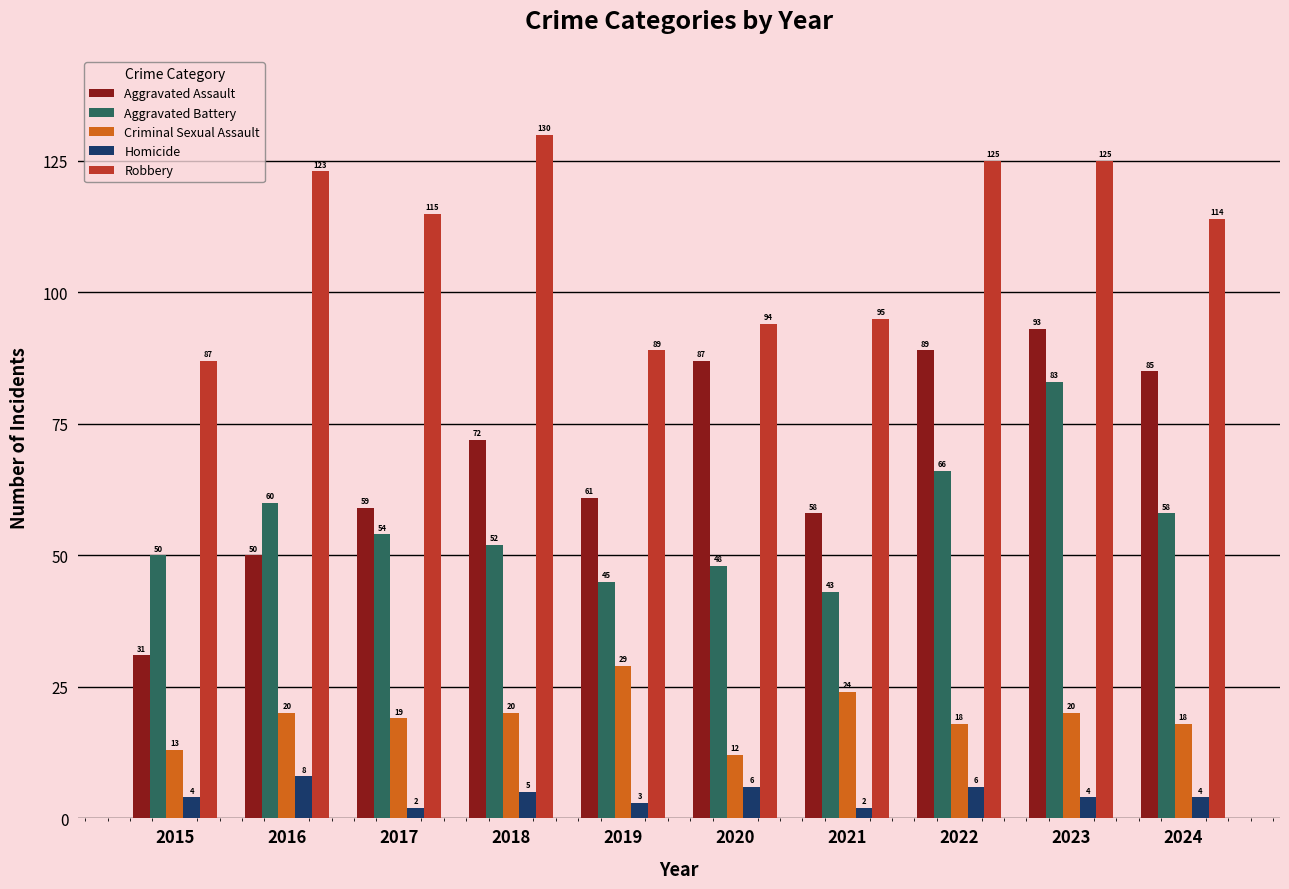

At which label does Robbery first exceed 115?

2016